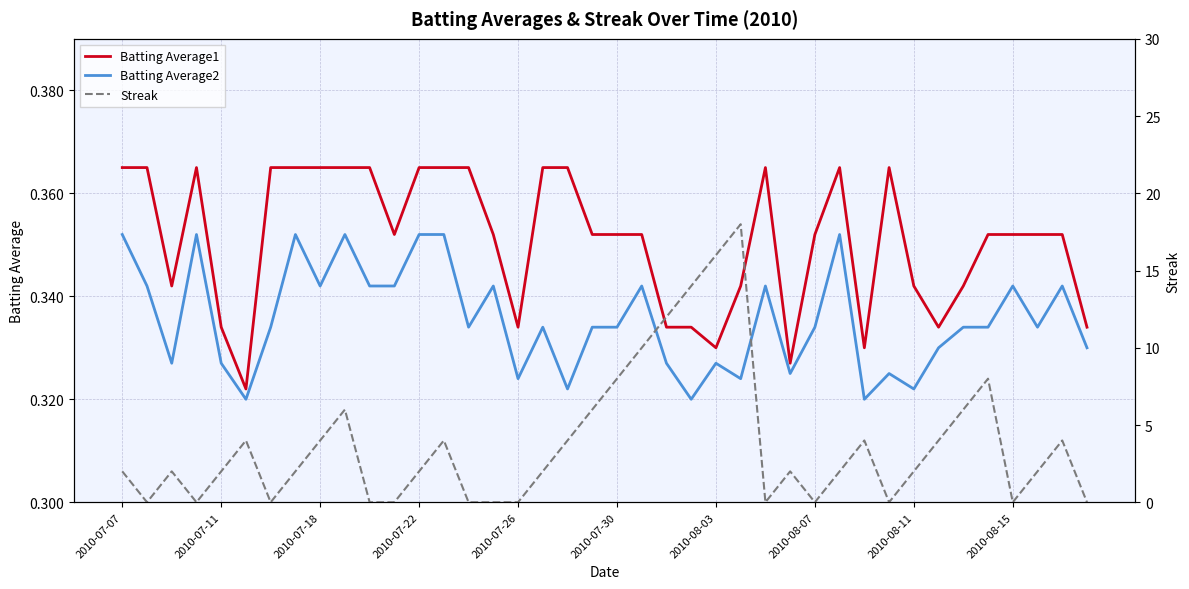

The Batting Average1 series shows 0.4 at 15. True or false?

True